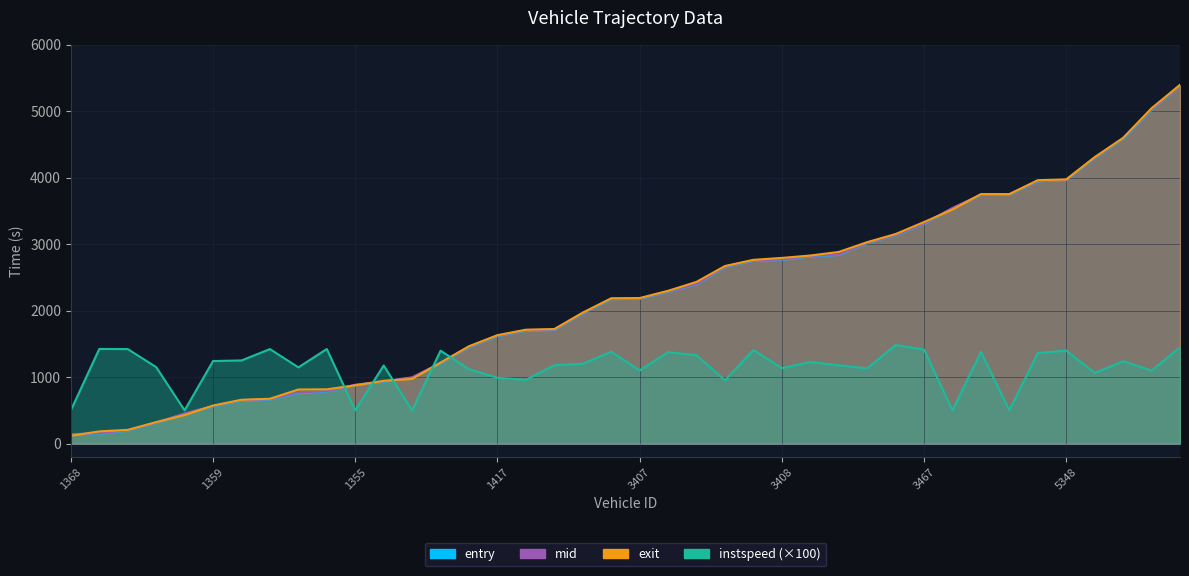

Reading right to left, what are all the values shown in this chart?

entry: 5429=5386.0	5406=5019.0	5363=4588.0	5448=4296.0	5348=3964.0	5440=3947.0	5377=3747.0	5456=3742.0	3448=3539.0	3467=3306.0	3433=3134.0	3386=3017.0	3349=2839.0	3405=2817.0	3408=2764.0	3344=2753.0	3368=2657.0	3437=2395.0	3463=2287.0	3407=2177.0	3431=2175.0	3410=1958.0	1421=1711.0	1441=1699.0	1417=1617.0	1398=1452.0	1455=1207.0	1465=991.0	1411=931.0	1355=880.0	1413=783.0	1356=764.0	1365=663.0	1406=647.0	1359=560.0	1383=448.0	1377=310.0	1393=196.0	1490=150.0	1368=136.0
mid: 5429=5391.3	5406=5025.4	5363=4594.1	5448=4302.5	5348=3969.5	5440=3952.6	5377=3753.3	5456=3747.2	3448=3545.1	3467=3311.6	3433=3139.1	3386=3023.4	3349=2845.4	3405=2823.1	3408=2770.2	3344=2758.5	3368=2664.2	3437=2400.6	3463=2292.6	3407=2183.5	3431=2180.6	3410=1964.1	1421=1717.2	1441=1706.2	1417=1624.1	1398=1458.4	1455=1212.6	1465=997.4	1411=937.1	1355=885.3	1413=788.5	1356=770.4	1365=668.3	1406=653.2	1359=566.1	1383=453.6	1377=316.2	1393=201.2	1490=155.3	1368=141.3
exit: 5429=5397.9	5406=5045.8	5363=4600.0	5448=4310.2	5348=3974.8	5440=3963.4	5377=3753.3	5456=3753.8	3448=3521.8	3467=3333.6	3433=3153.2	3386=3030.7	3349=2883.2	3405=2829.8	3408=2793.7	3344=2764.9	3368=2671.9	3437=2433.2	3463=2298.8	3407=2189.7	3431=2186.0	3410=1970.8	1421=1723.1	1441=1713.8	1417=1631.2	1398=1464.6	1455=1218.8	1465=973.6	1411=944.0	1355=876.1	1413=816.5	1356=813.6	1365=674.5	1406=659.2	1359=572.0	1383=429.0	1377=322.9	1393=206.1	1490=183.5	1368=117.8
instspeed: 5429=1448.0	5406=1099.0	5363=1239.0	5448=1062.0	5348=1400.0	5440=1362.0	5377=500.0	5456=1380.0	3448=500.0	3467=1414.0	3433=1483.0	3386=1131.0	3349=1179.0	3405=1227.0	3408=1135.0	3344=1408.0	3368=952.0	3437=1330.0	3463=1375.0	3407=1101.0	3431=1381.0	3410=1201.0	1421=1179.0	1441=958.0	1417=990.0	1398=1119.0	1455=1398.0	1465=500.0	1411=1175.0	1355=500.0	1413=1423.0	1356=1147.0	1365=1422.0	1406=1251.0	1359=1242.0	1383=500.0	1377=1151.0	1393=1422.0	1490=1424.0	1368=500.0